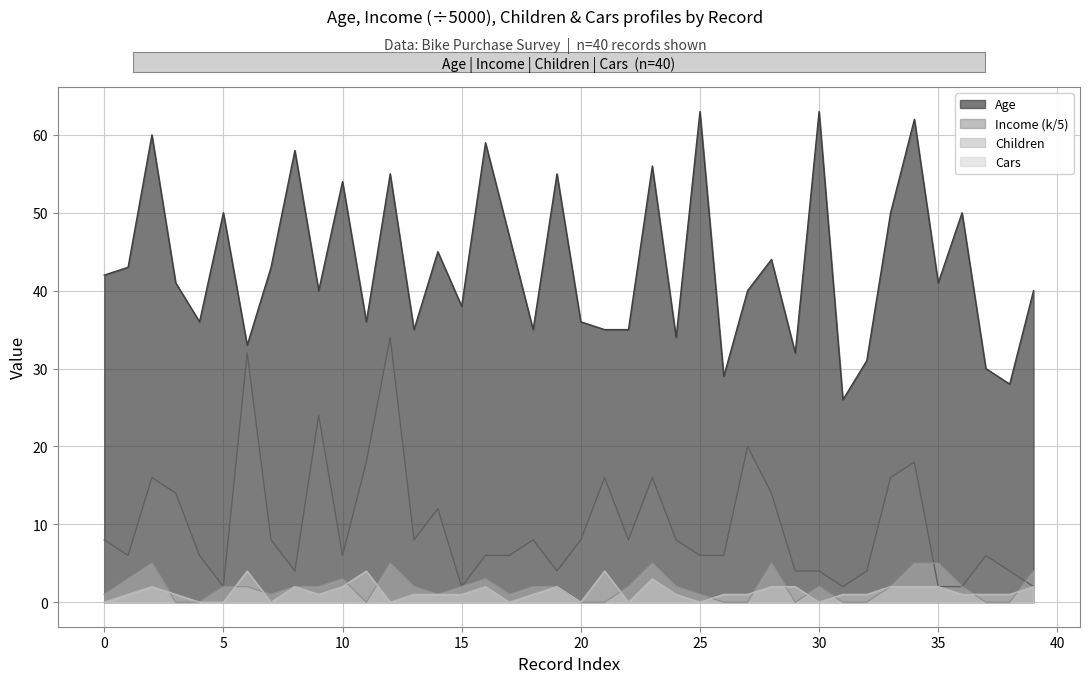

What is the maximum value shown in the chart?

63